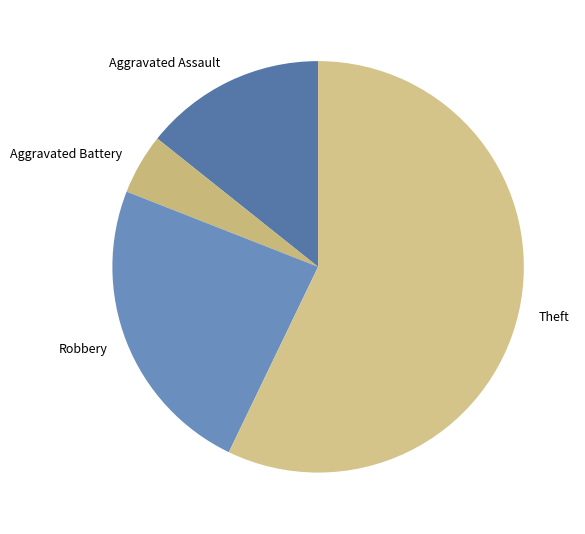

How many segments does this pie chart have?

4